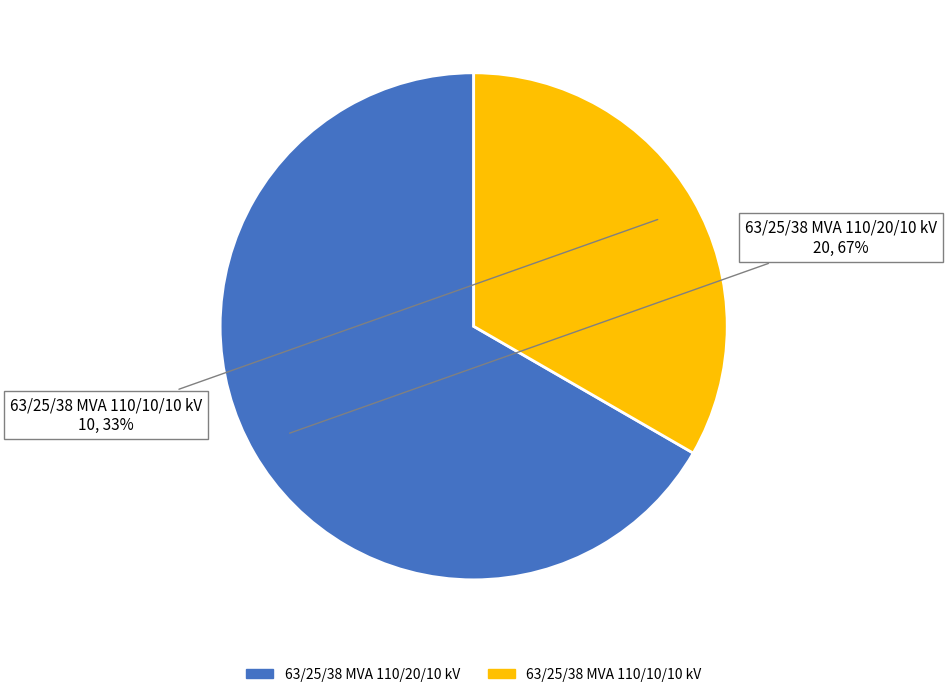

Rank the categories by value from lowest to highest.

63/25/38 MVA 110/10/10 kV, 63/25/38 MVA 110/20/10 kV